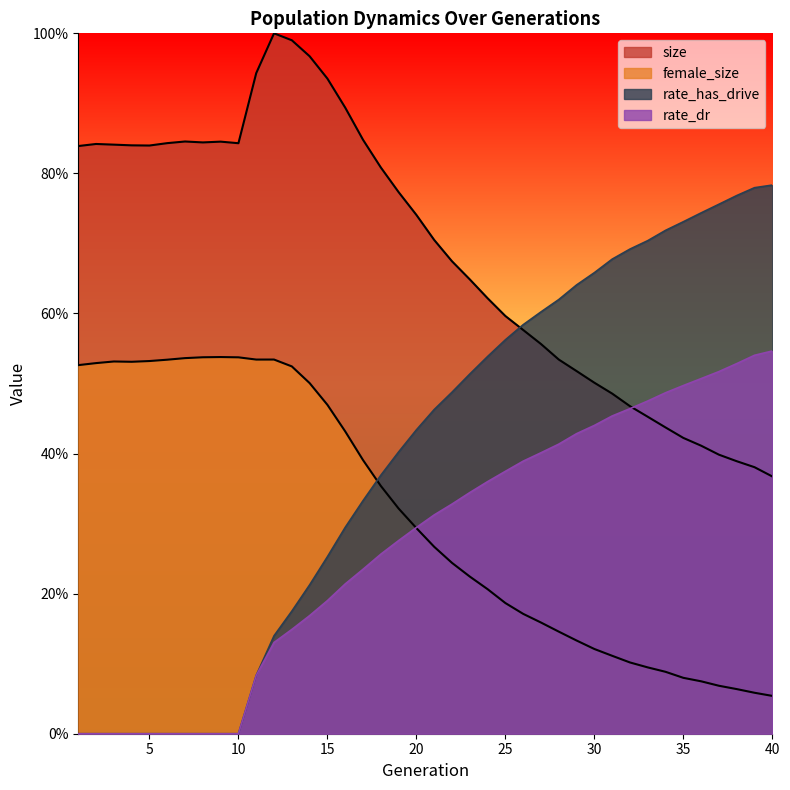

What is the maximum value shown in the chart?

1.0